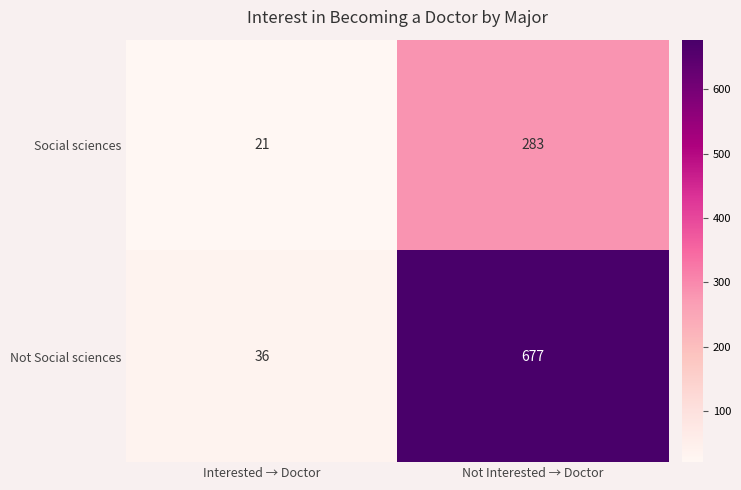

What is the sum of the Not Social sciences values at Interested → Doctor and Not Interested → Doctor?

713